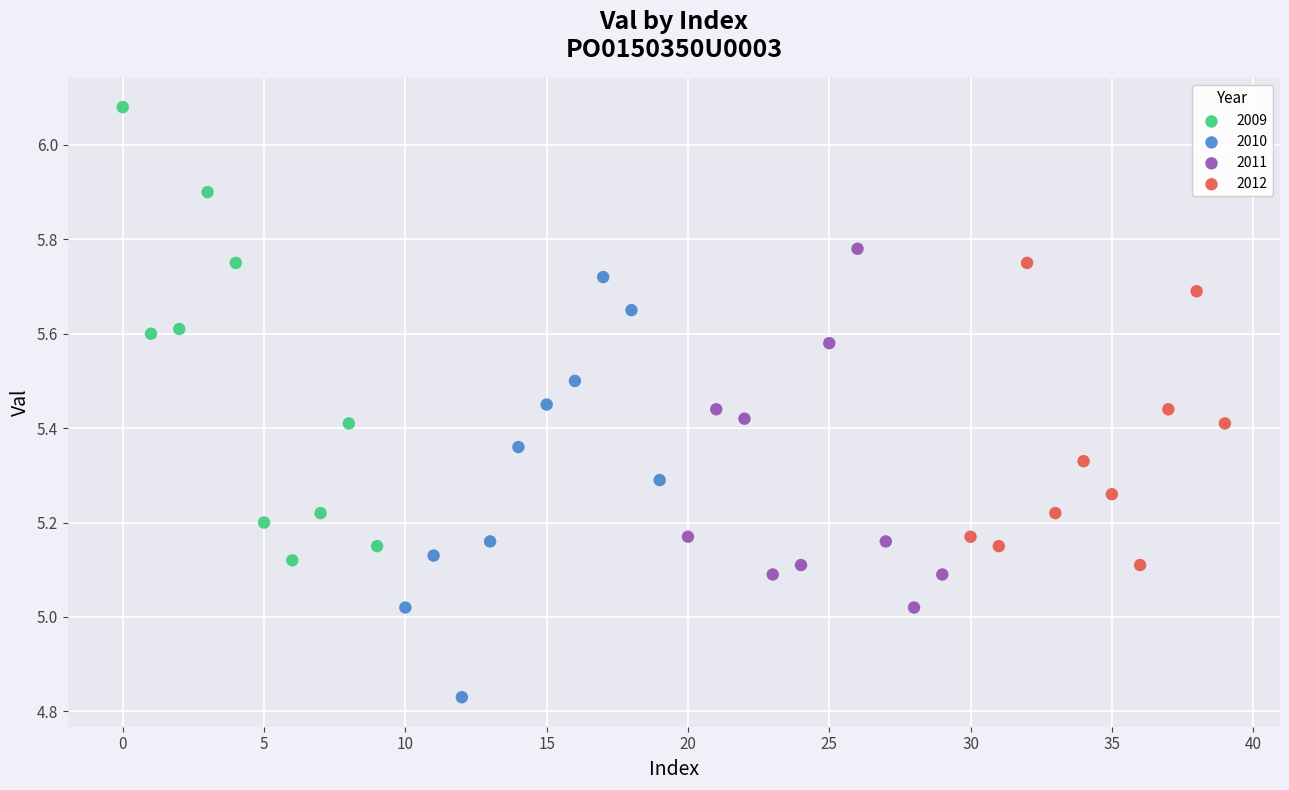

Which series reaches the minimum Y coordinate?

2010